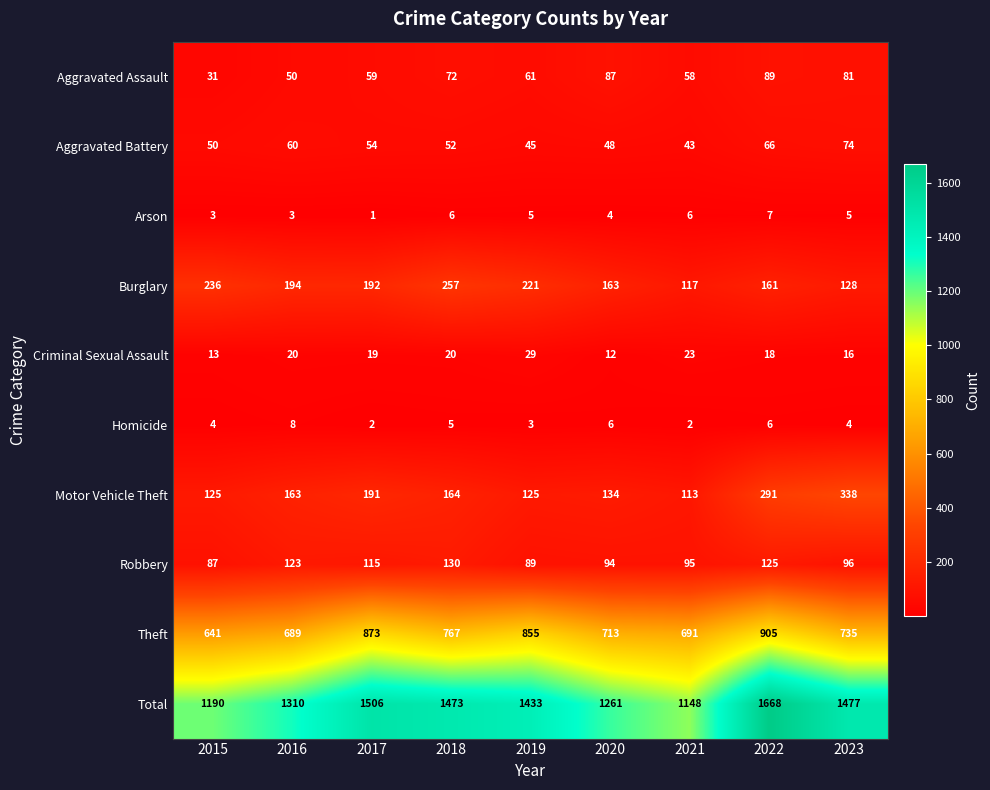

At which label does Aggravated Battery reach its minimum?

2021